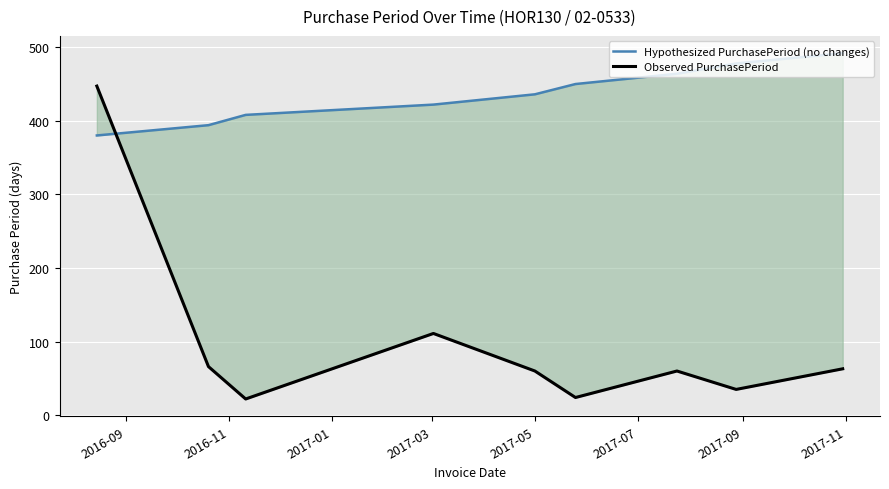

Reading left to right, extract all data points from this chart.

Hypothesized PurchasePeriod (no changes): 379.9	393.9	407.9	421.9	435.8	449.8	463.8	477.7	491.7
Observed PurchasePeriod: 447.0	66.0	22.0	111.0	60.0	24.0	60.0	35.0	63.0